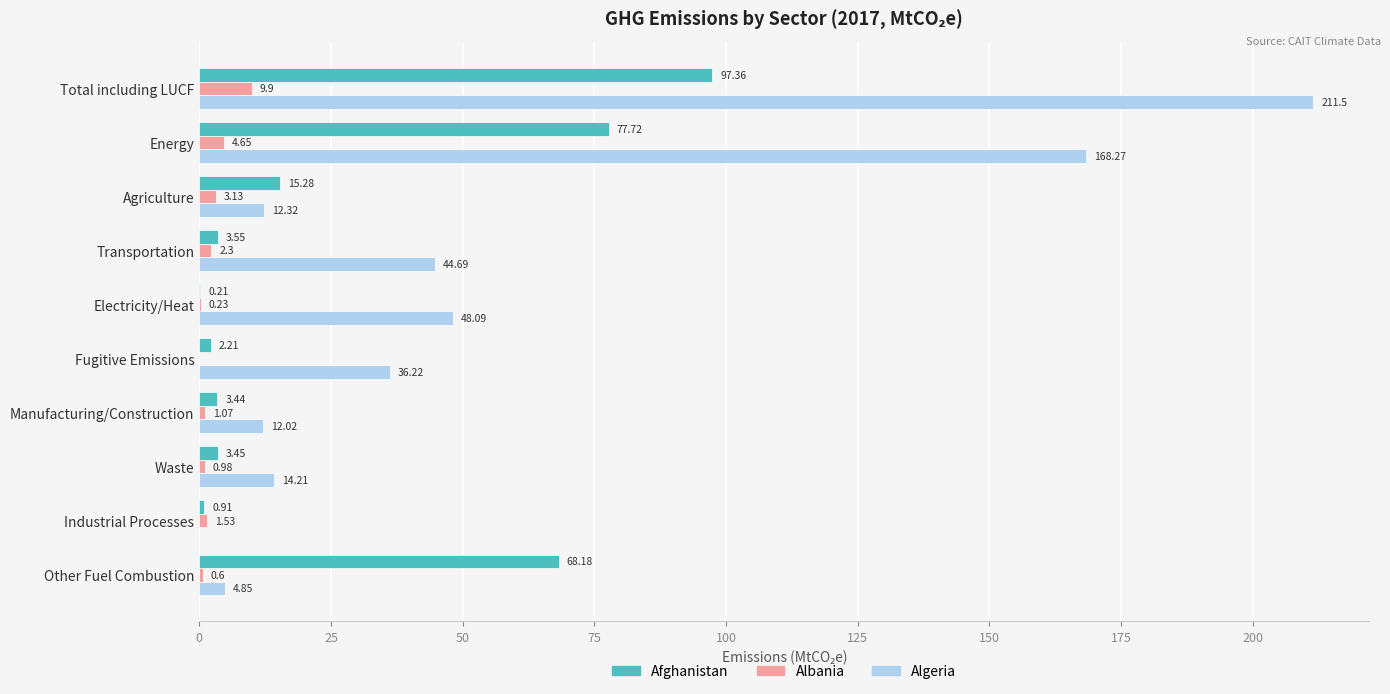

Where is Albania nearest to the value 4?

Energy